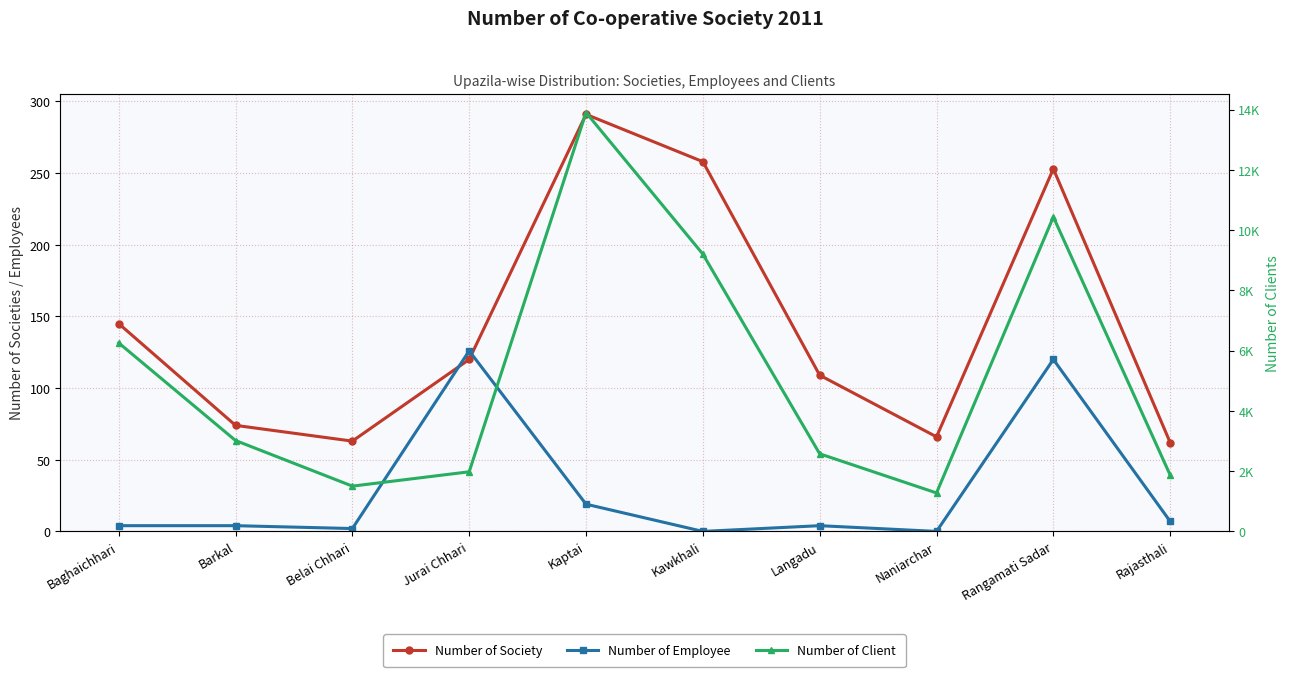

At which label is Number of Client closest to 7589?

Baghaichhari